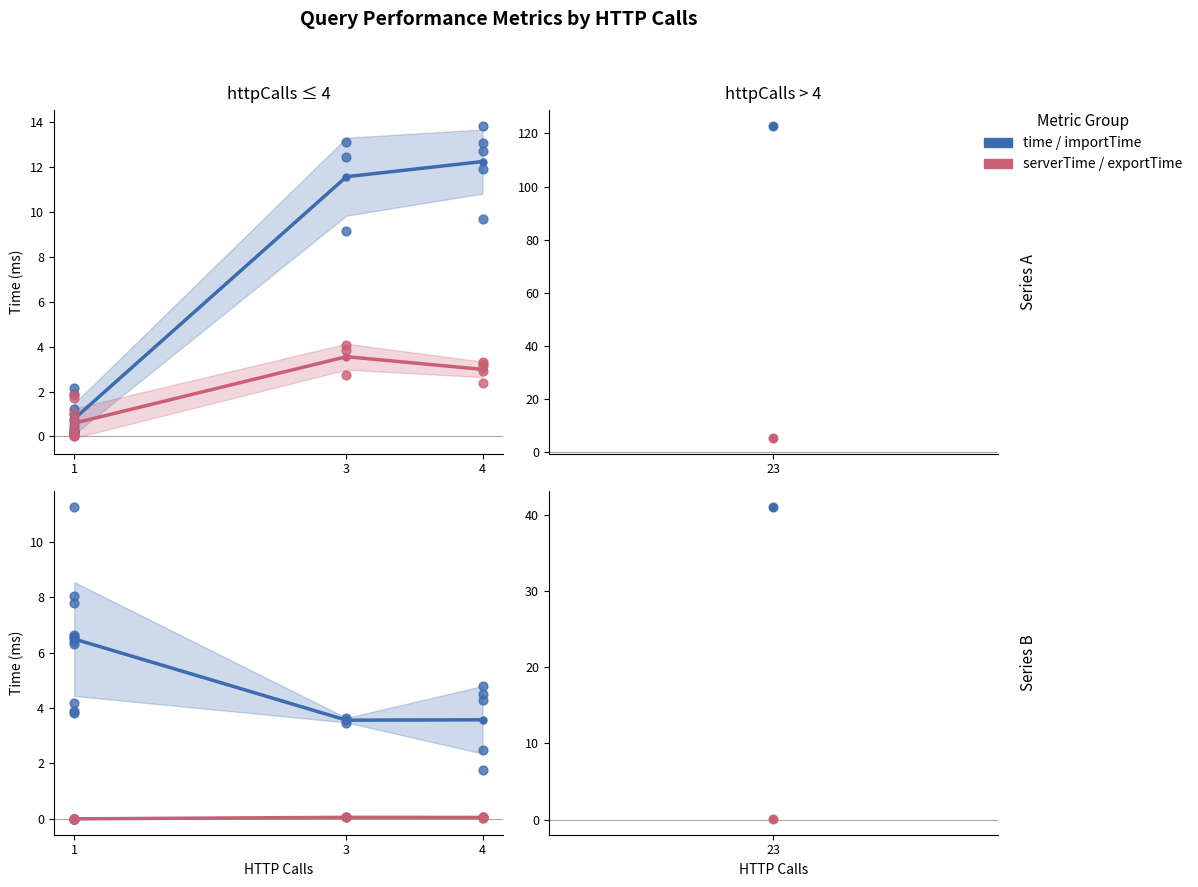

What are all the series names shown in the legend?

time, serverTime, importTime, exportTime